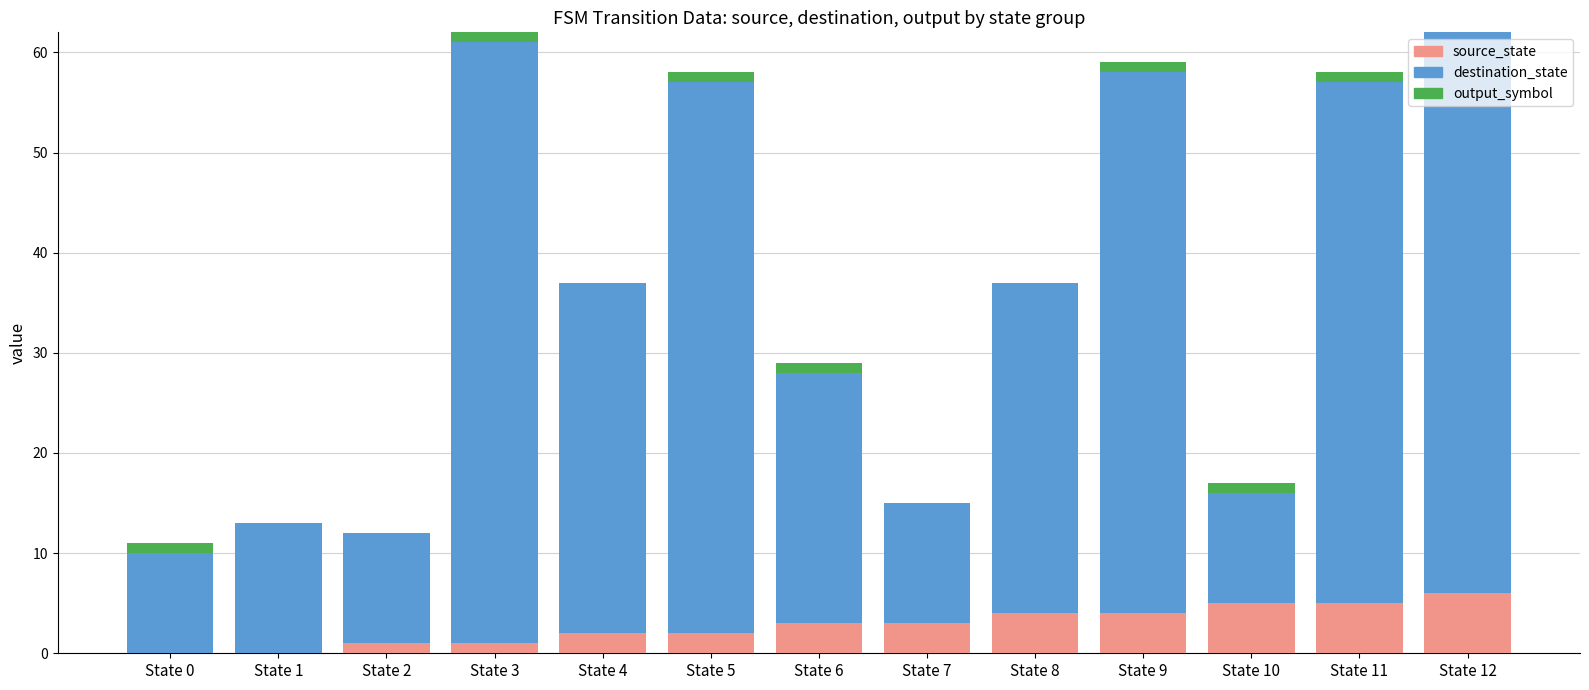

Is it true that source_state equals 2 at State 4?

True